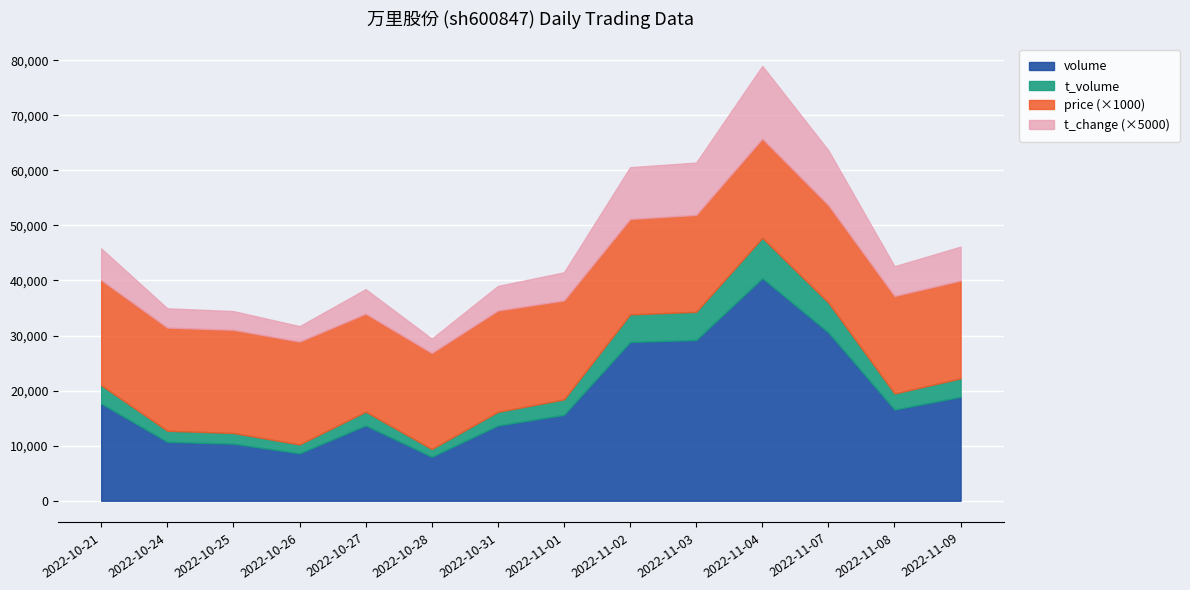

What is the total value across all series at 2022-11-03?

61405